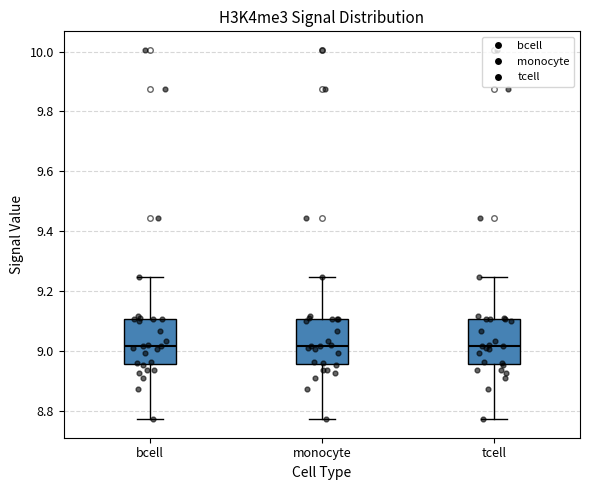

Where does the median line of the box for bcell sit on the y-axis? The values are not printed on the chart, so give them approximately, as read against the axis.

9.02